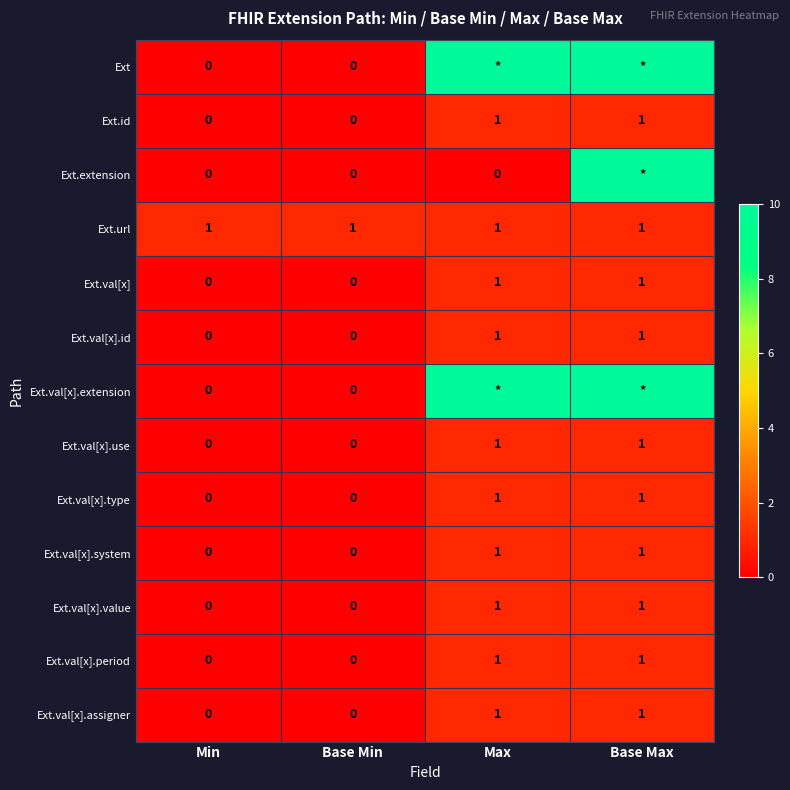

At which category does the chart reach its peak across all series?

Max